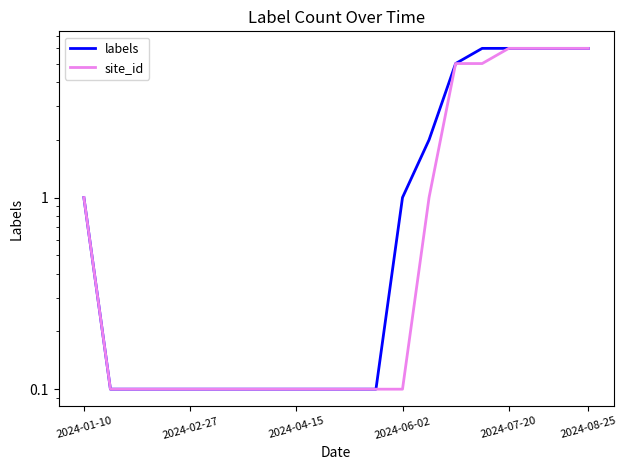

Is it true that site_id equals 5.0 at 14?

True